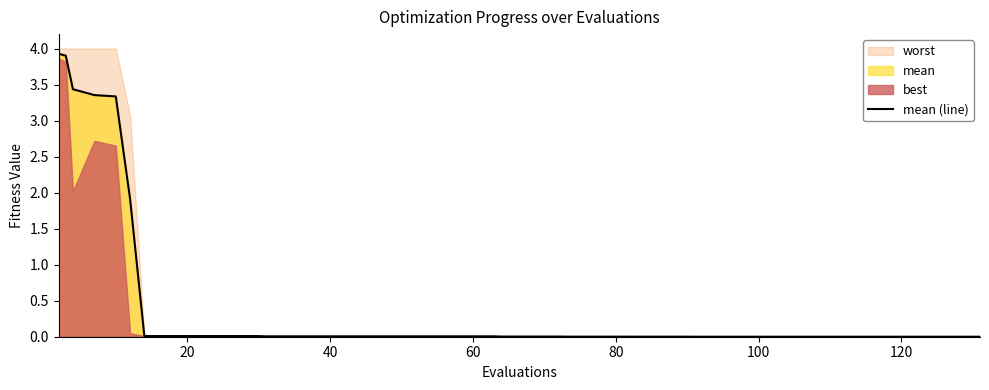

What is the maximum value for mean (line)?

3.9